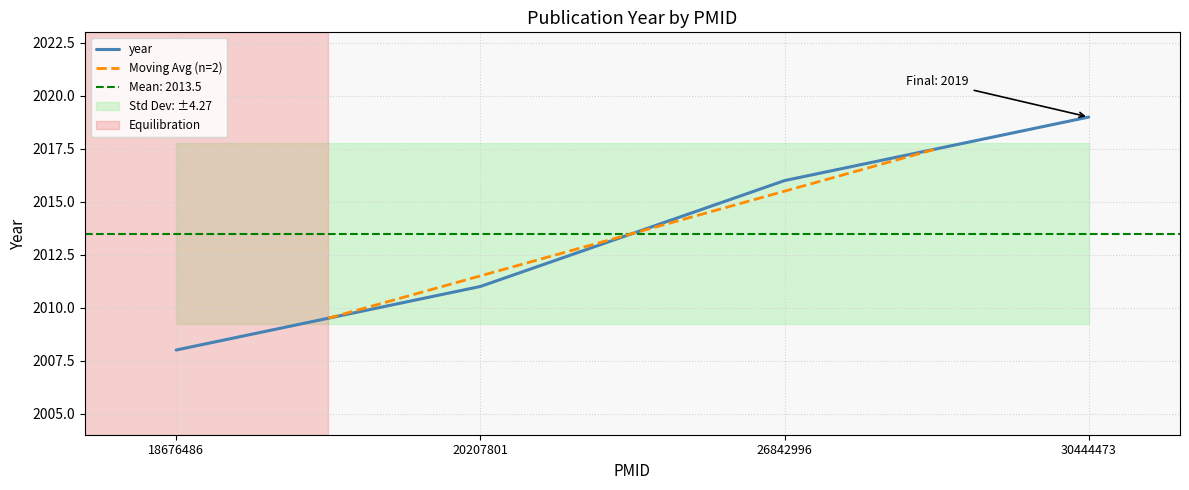

What is the average value?

2014